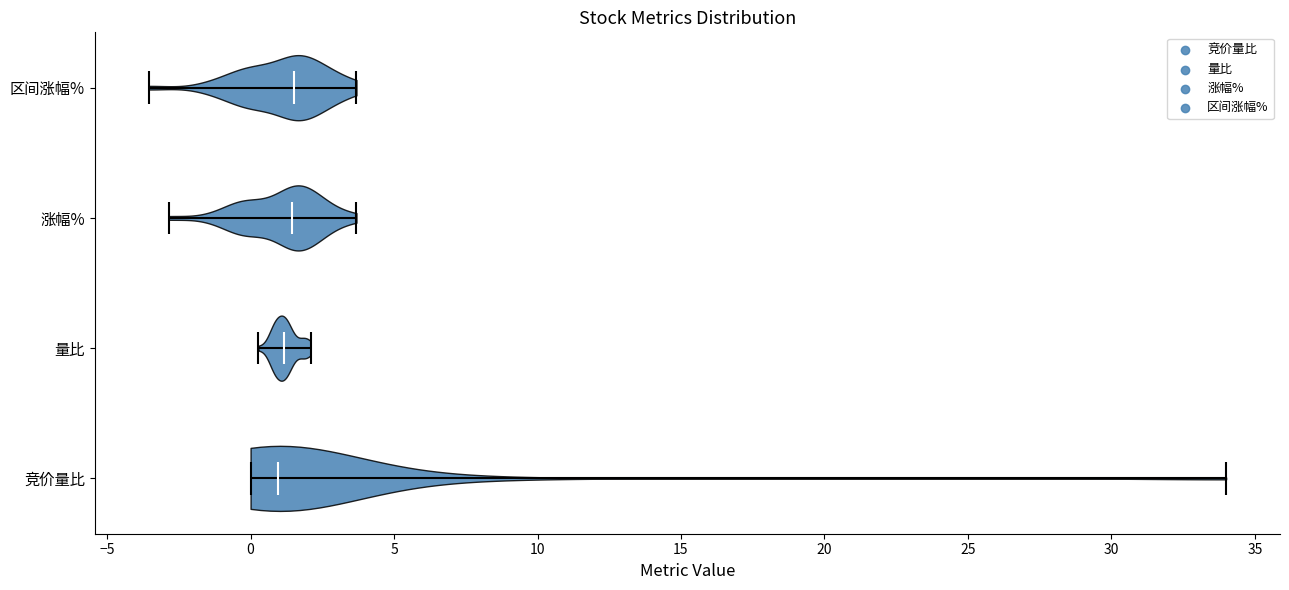

Reading bottom to top, read every violin against the x-axis: where its median line is, and the lowest and highest points it reaches. The values are not printed on the chart, so give them approximately, as read against the axis.

竞价量比: median line 1.0, lowest point 0.0, highest point 34.0
量比: median line 1.0, lowest point 0.5, highest point 2.0
涨幅%: median line 1.5, lowest point -3.0, highest point 3.5
区间涨幅%: median line 1.5, lowest point -3.5, highest point 3.5